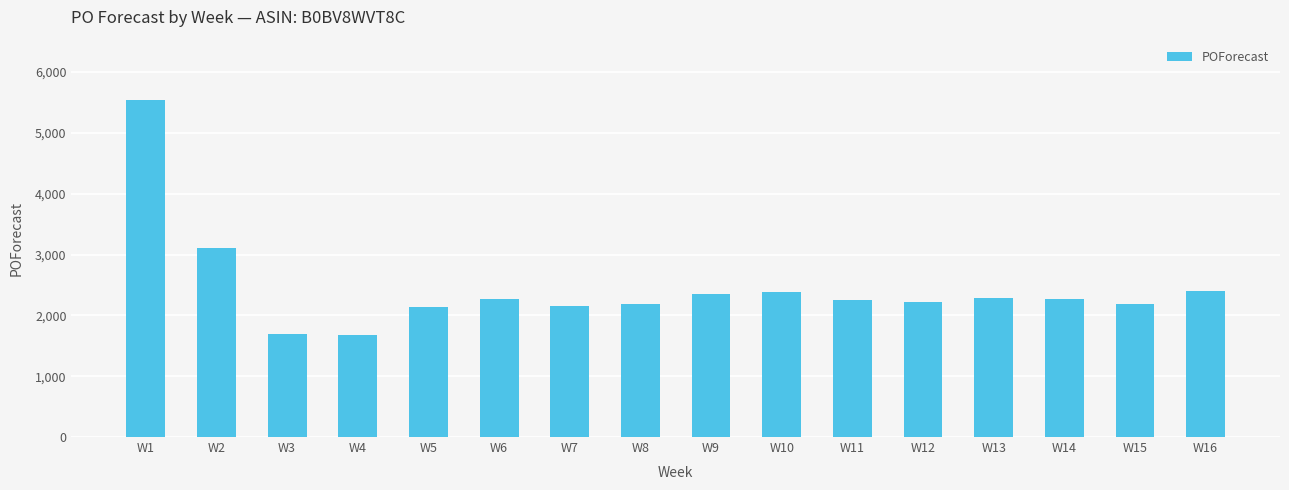

What is the value of the 11th bar from the left?

2261